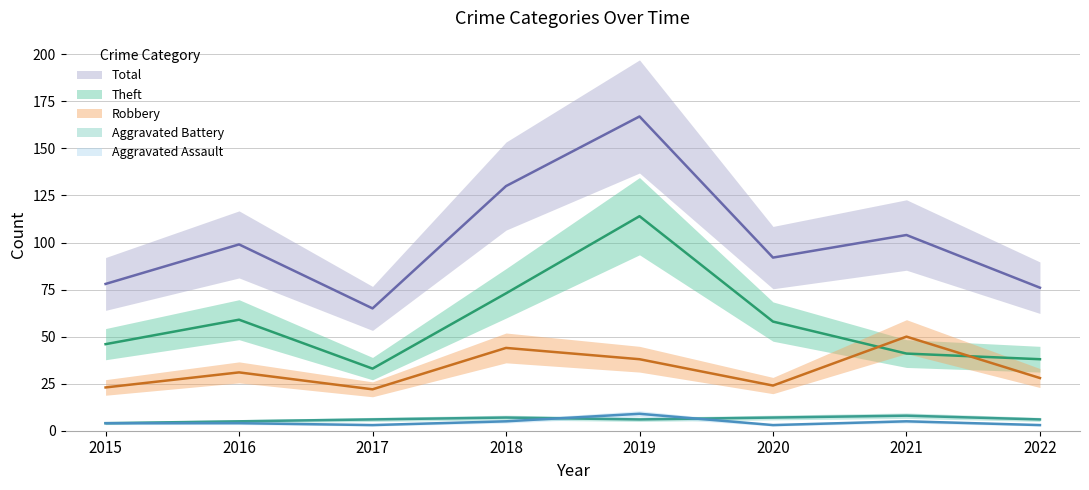

Is it true that Total equals 269 at 2019?

False